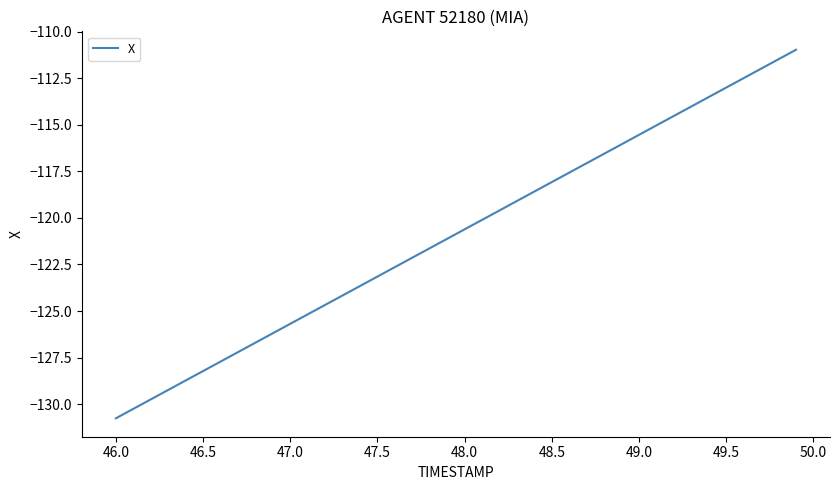

What is the difference between the maximum and minimum values?

19.8